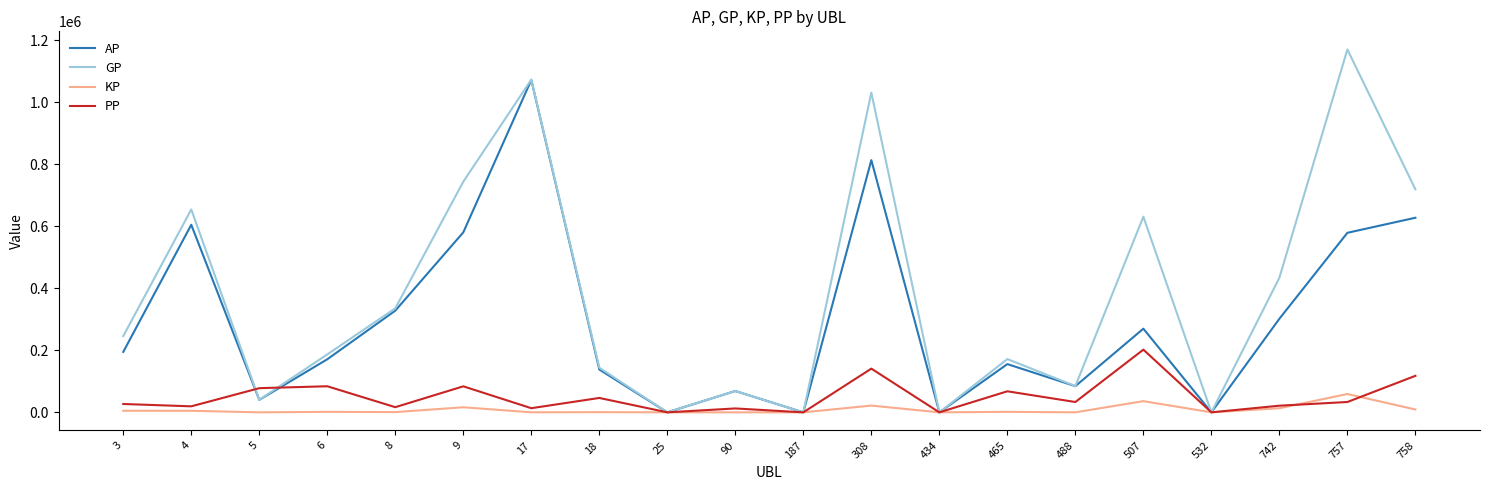

Which category has the highest value across all series?

757